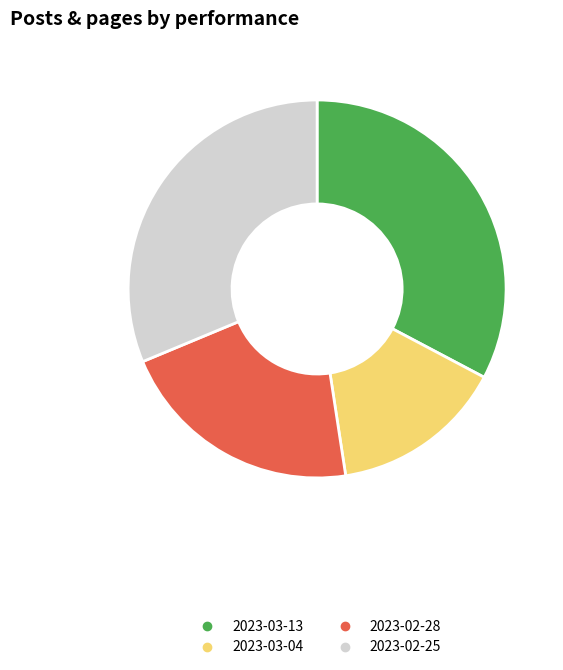

What is the smallest slice in the pie chart?

2023-03-04